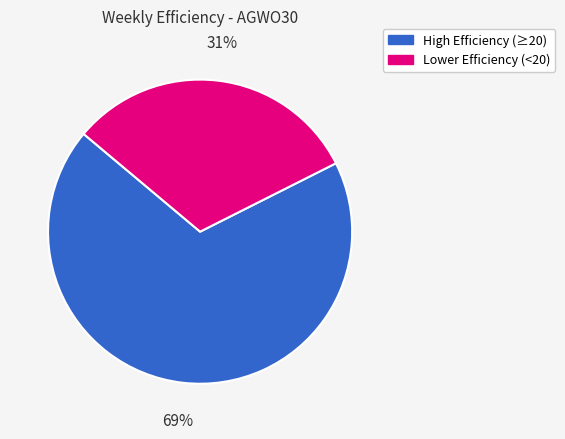

To the nearest percent, what is the average slice percentage?

50%